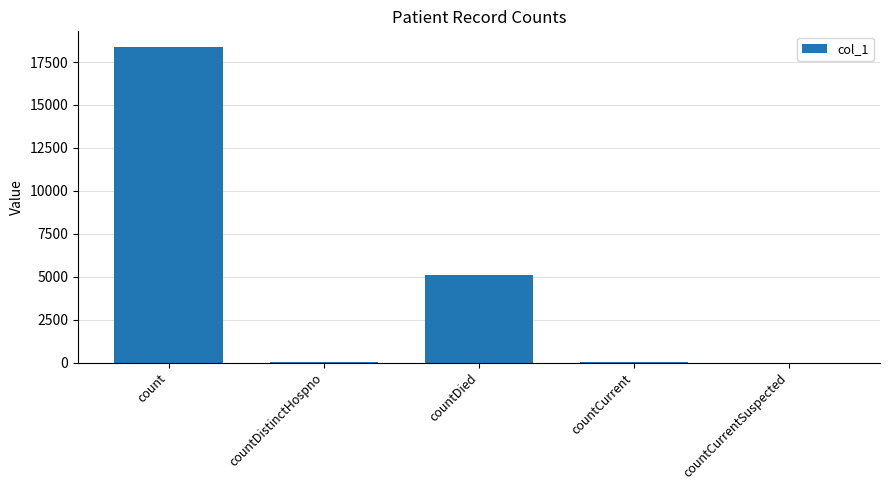

The value at count is 10489. True or false?

False